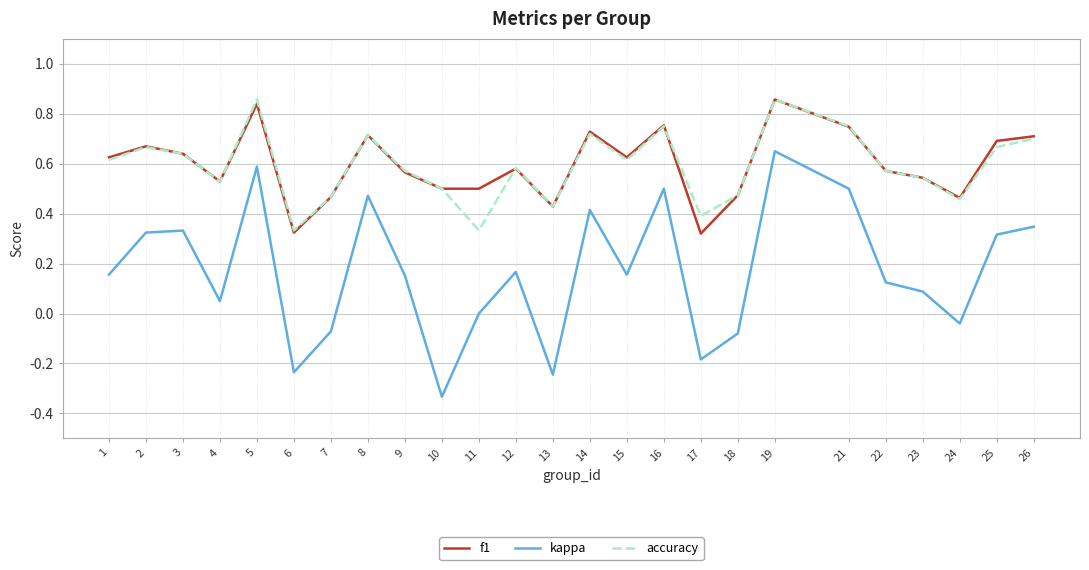

Where is the first local minimum for f1?

4